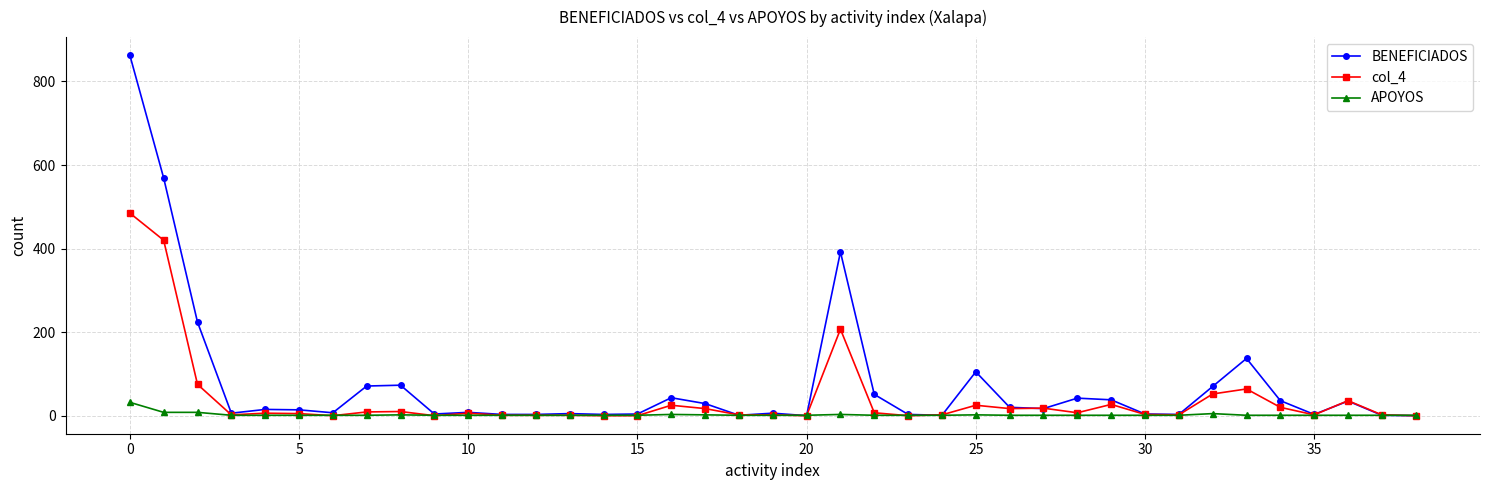

What is the sum of all APOYOS values?

95